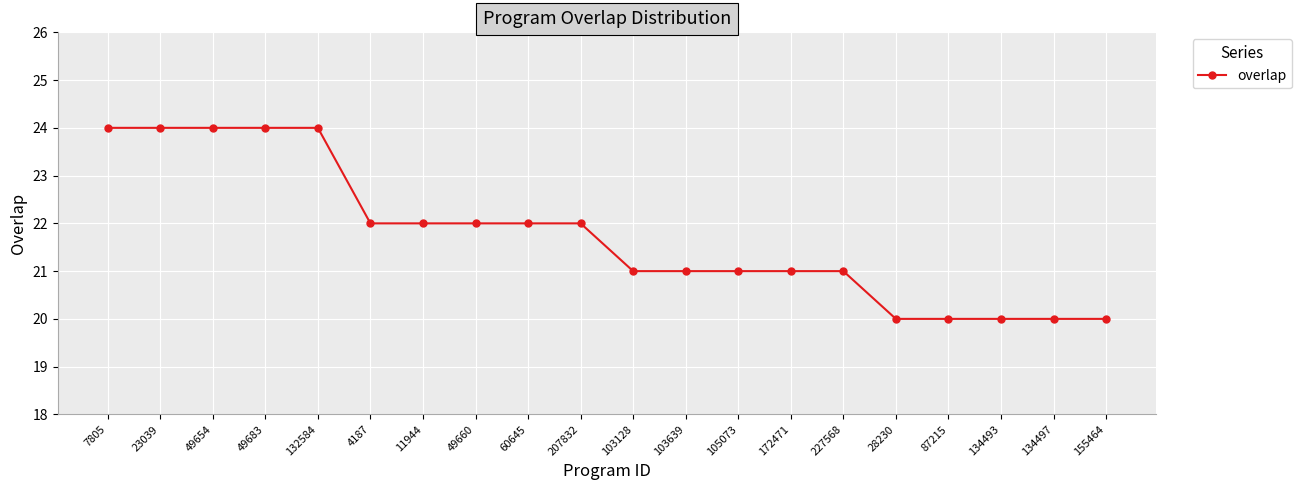

What is the maximum value shown in the chart?

24